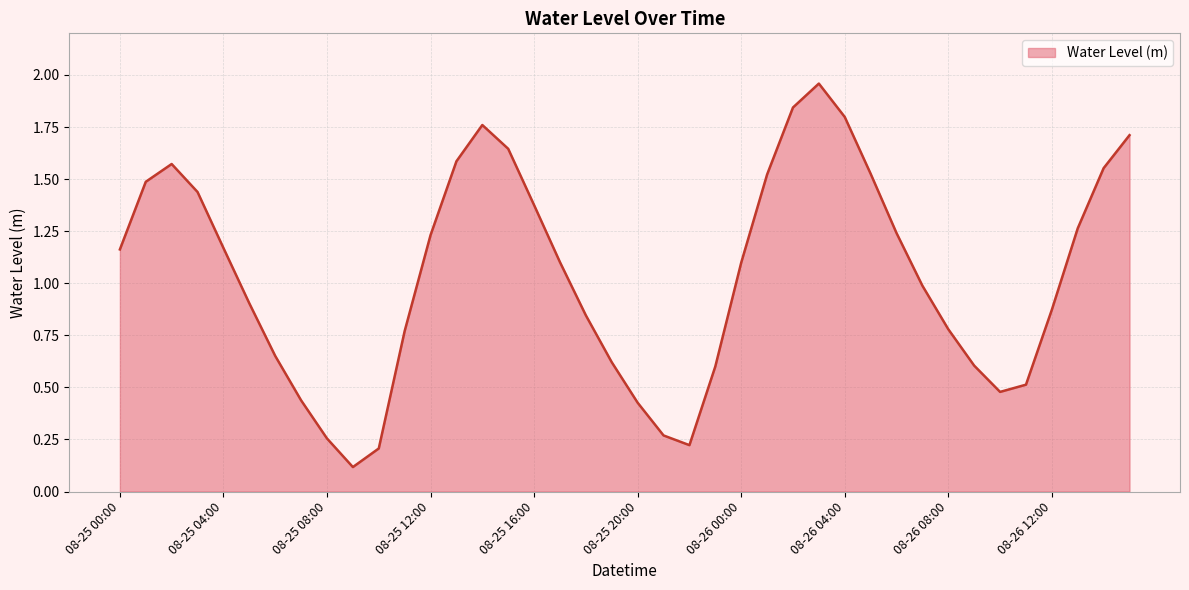

Does the chart display data point markers on the line(s)?

No